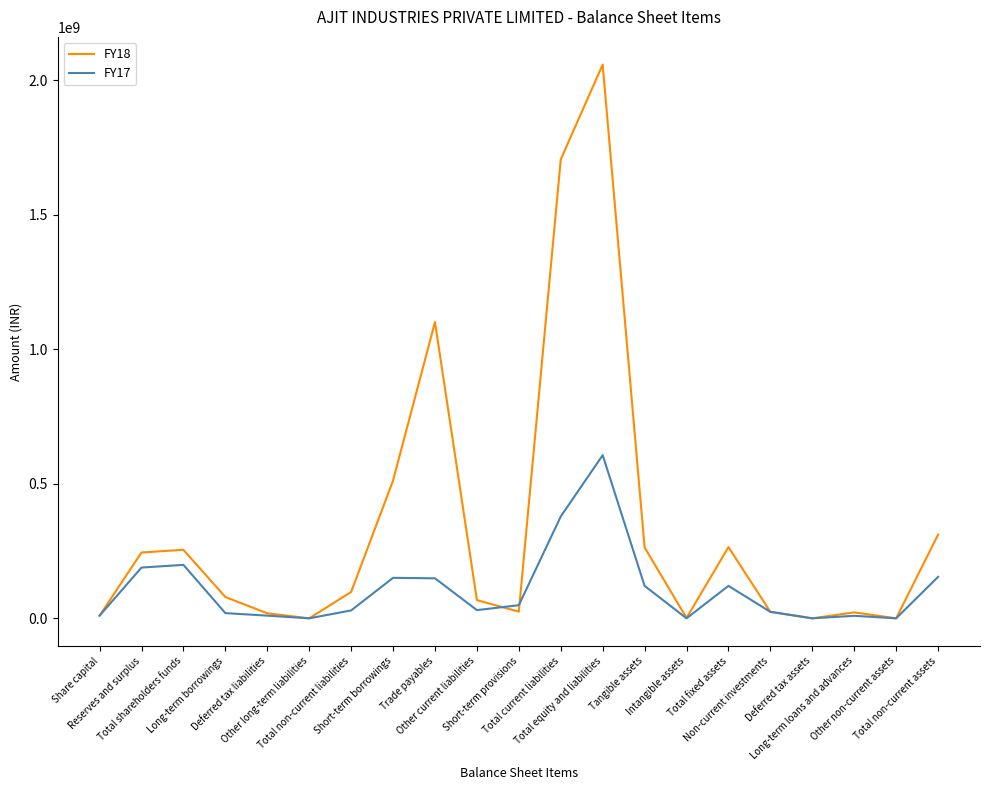

Between Total shareholders funds and Other current liabilities, which series saw the biggest shift?

FY18